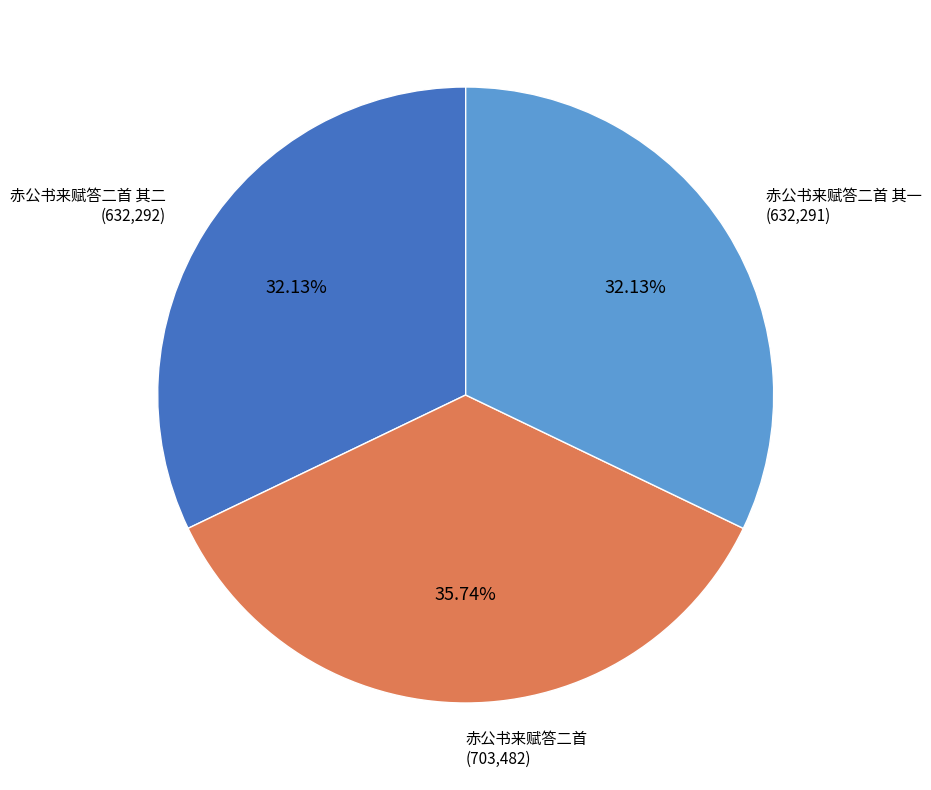

Count the number of slices in the pie.

3